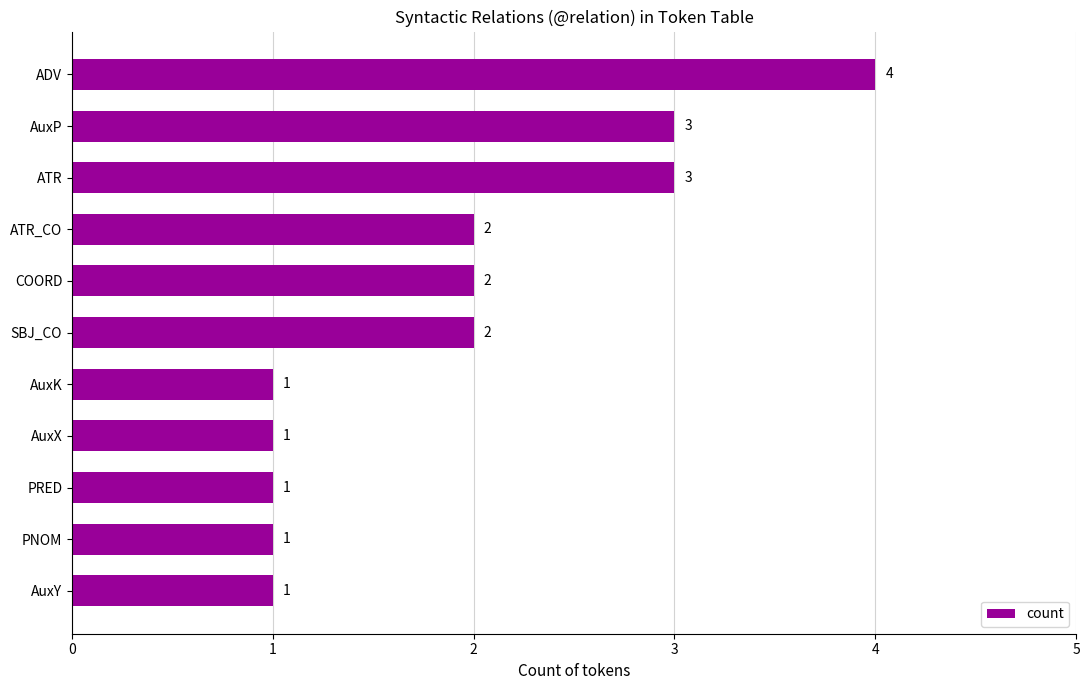

The value at SBJ_CO is 2. True or false?

True